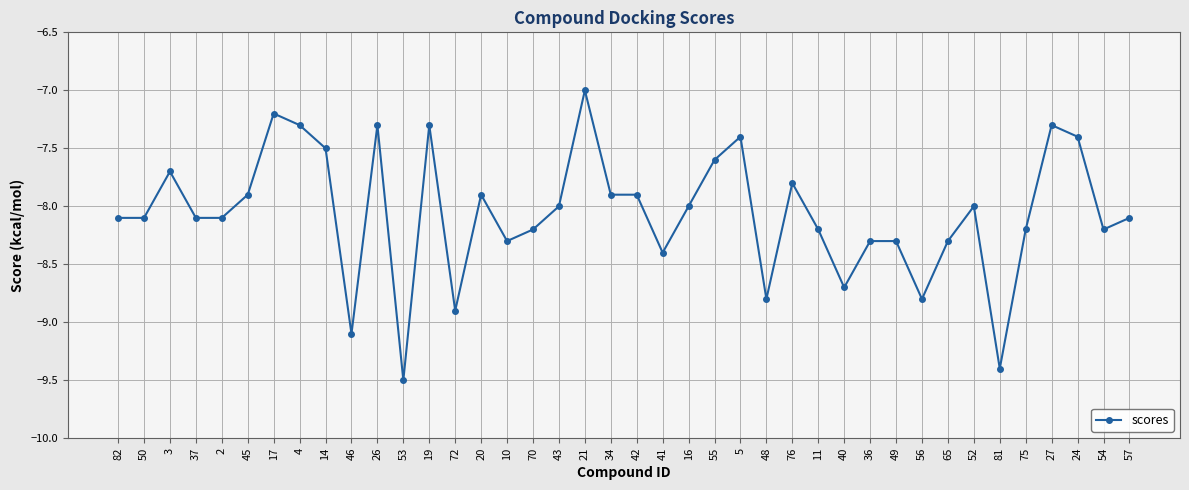

At which category does the data reach its first local peak?

3